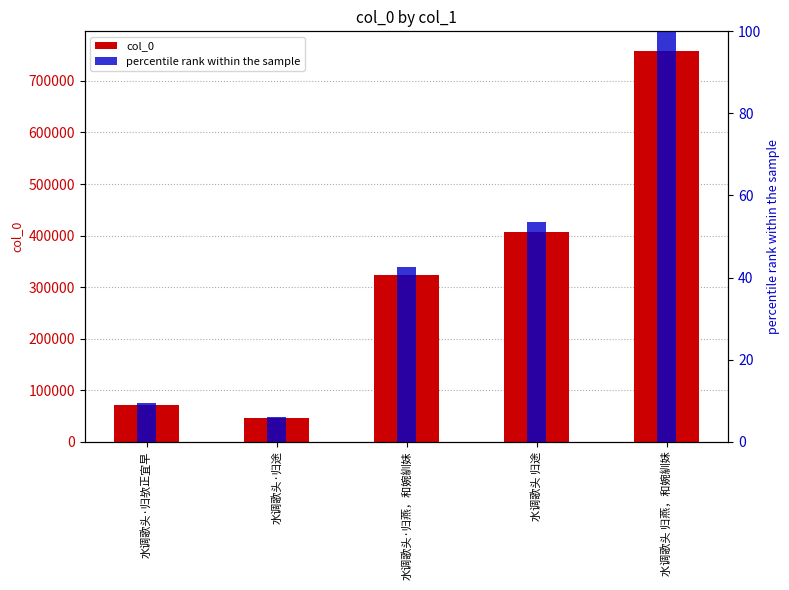

Which has a higher value, 水调歌头·归途 or 水调歌头·归欤正宜早?

水调歌头·归欤正宜早